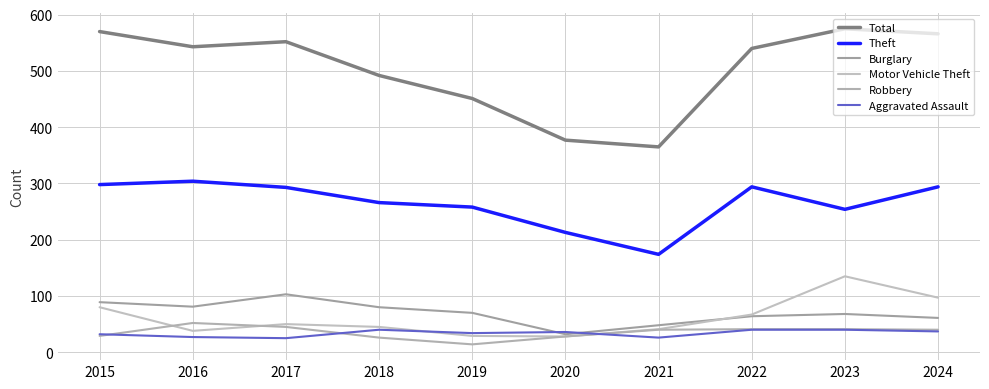

How many series are shown in this chart?

6